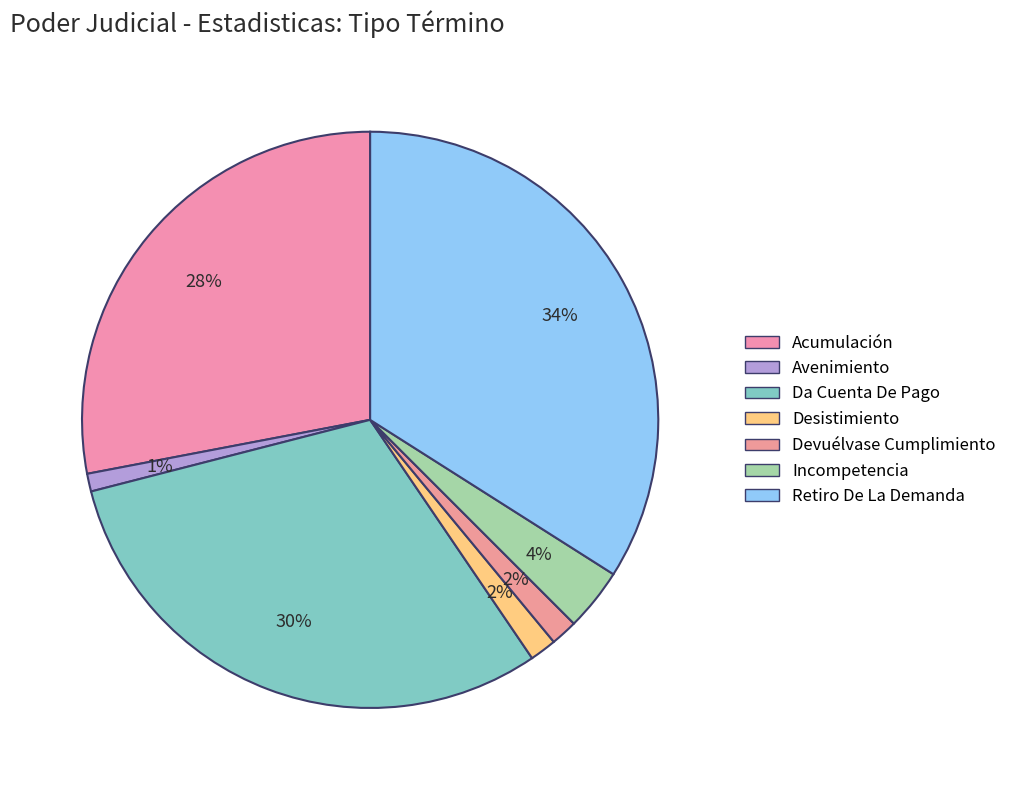

Rank the categories by value from highest to lowest.

Retiro De La Demanda, Da Cuenta De Pago, Acumulación, Incompetencia, Desistimiento, Devuélvase Cumplimiento, Avenimiento